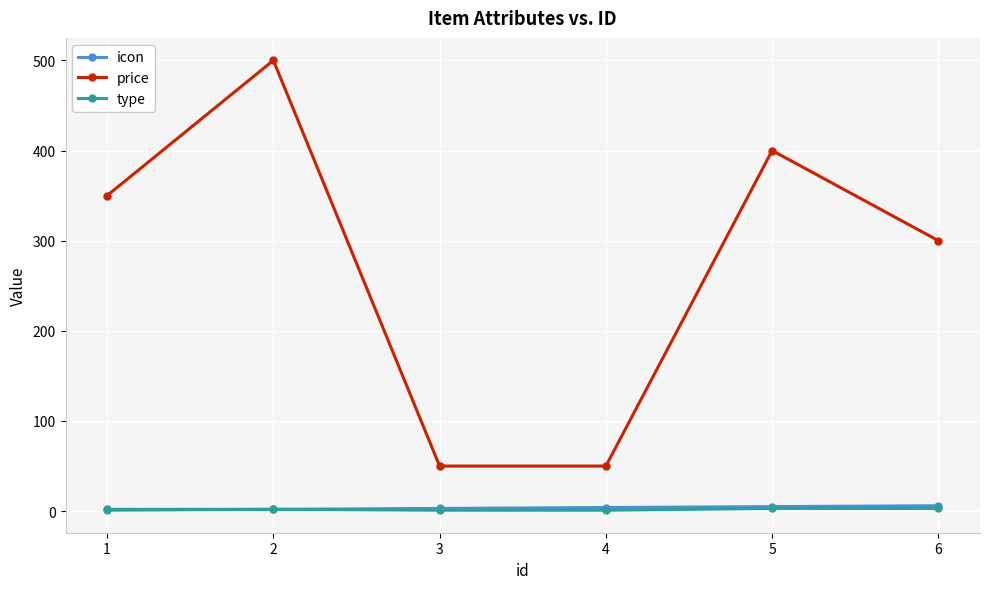

Which series changed the most between 2 and 6?

price